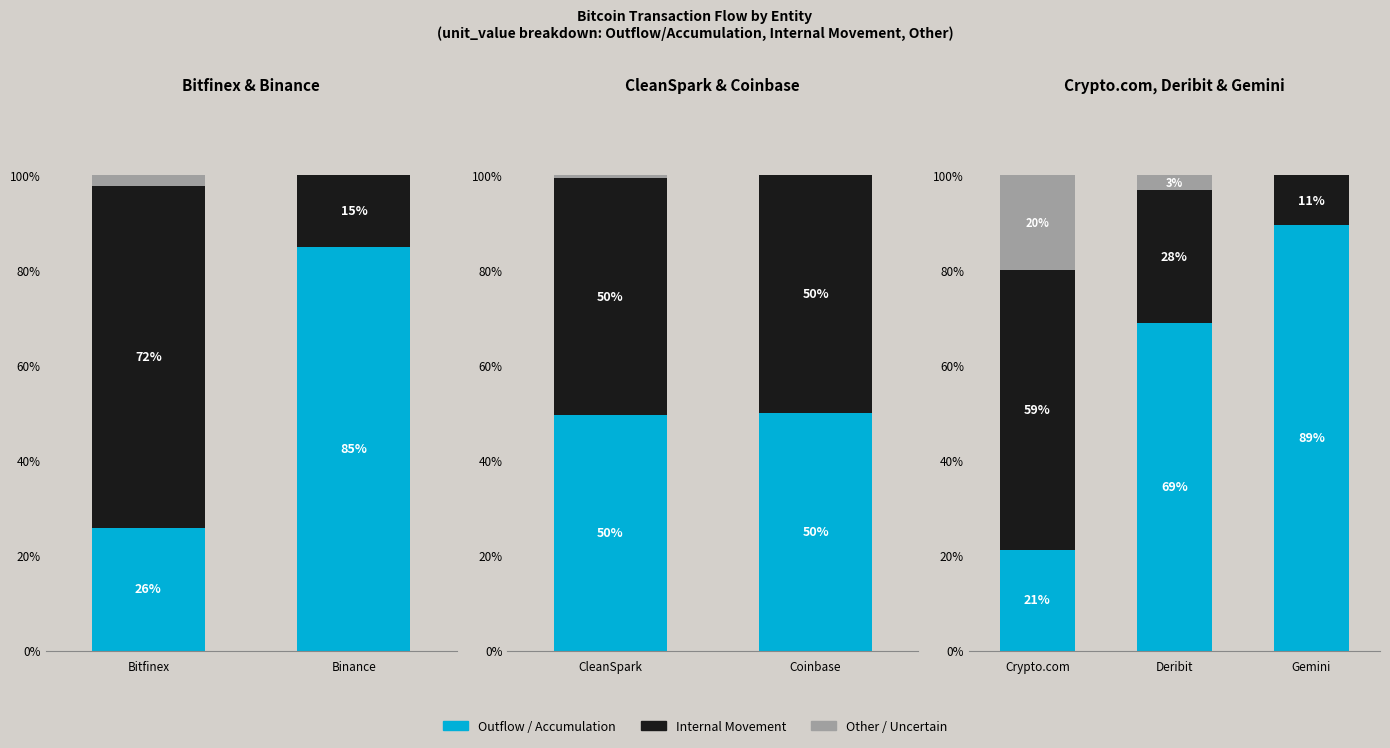

The value of Other / Uncertain at Crypto.com is 27.9. True or false?

False